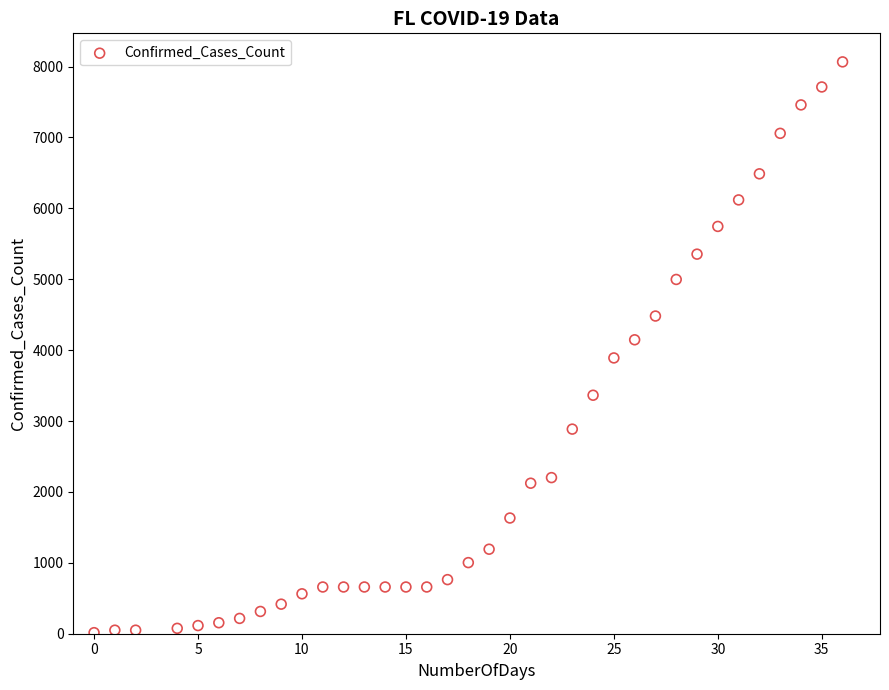

What is the range of X values (max minus min)?

36